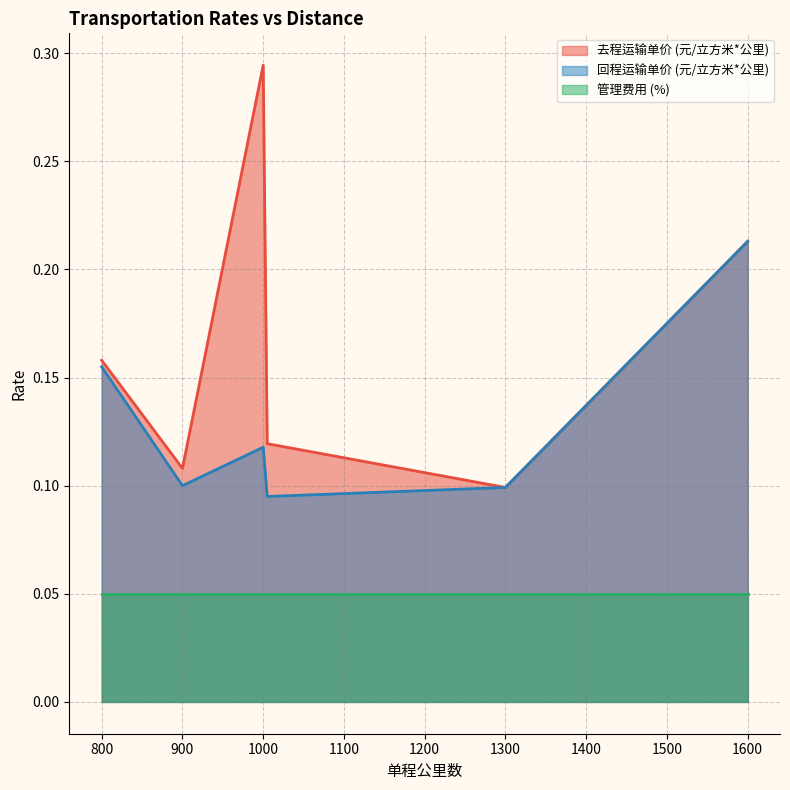

What is the value of the 回程运输单价 (元/立方米*公里) point at the 17th from the left?

0.2